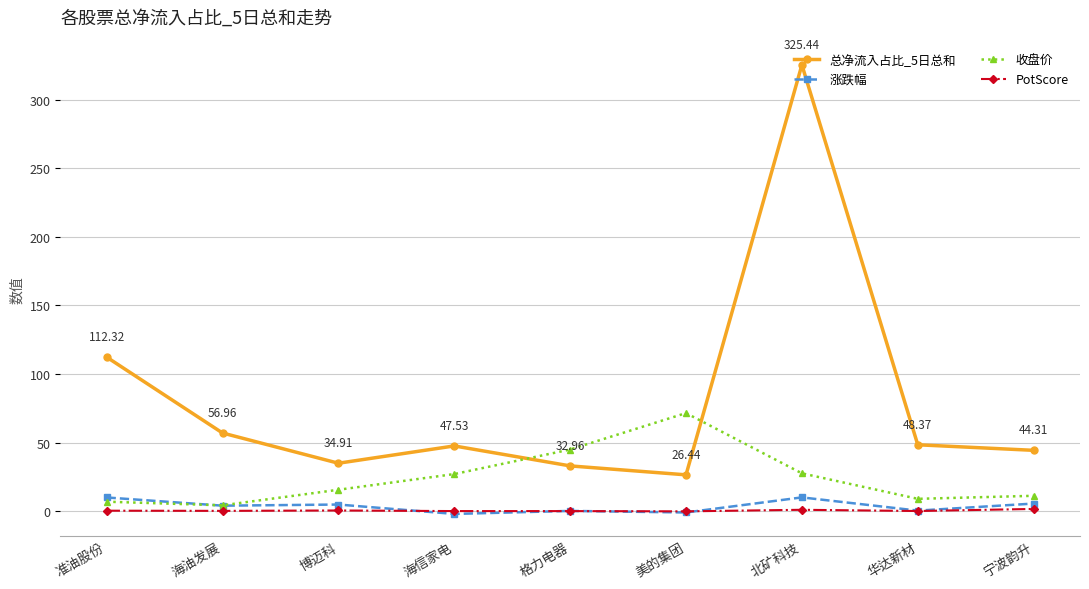

True or false: 收盘价 has more than 0 interior local peaks.

True